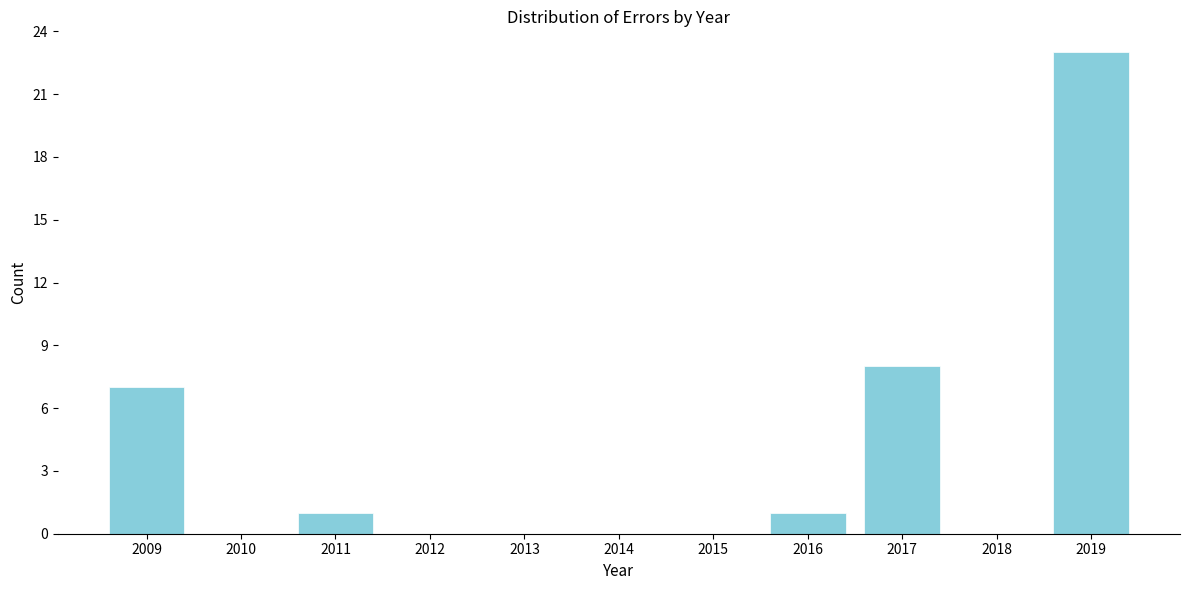

Reading left to right, list all the values displayed in this chart.

2009=7	2010=0	2011=1	2012=0	2013=0	2014=0	2015=0	2016=1	2017=8	2018=0	2019=23